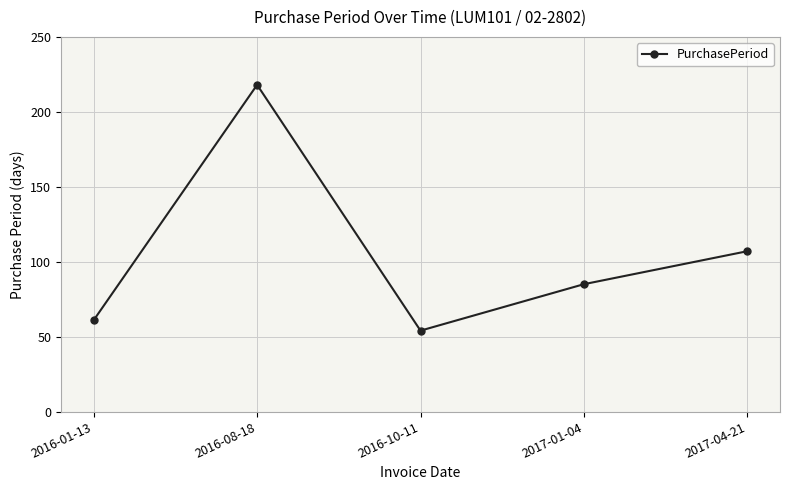

What is the smallest value displayed?

54